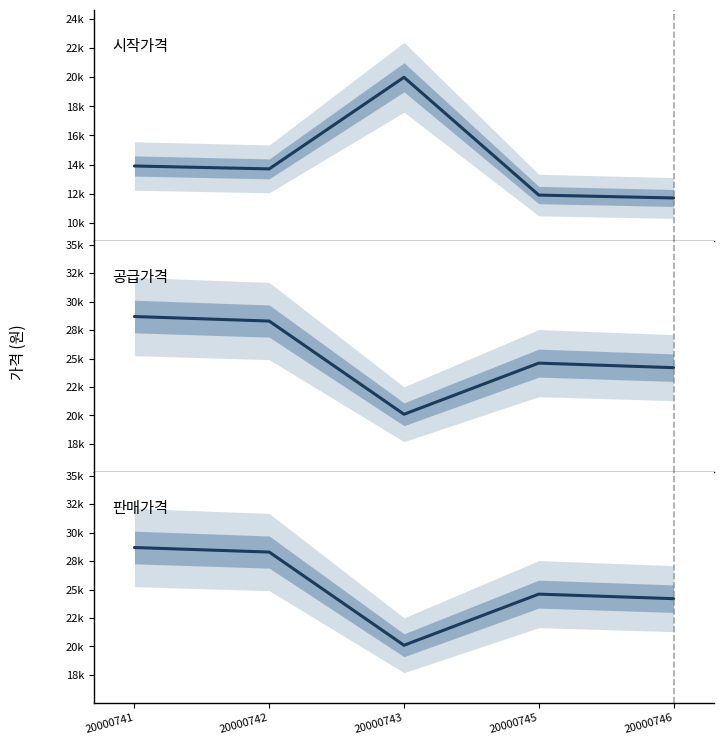

What is the difference between the maximum and minimum values in the 시작가격 series?

8300